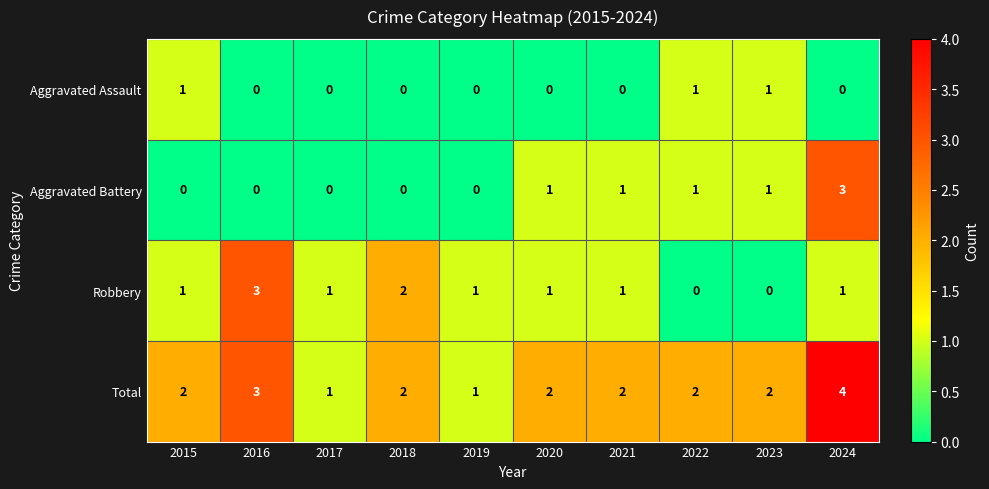

Between 2018 and 2023, which series saw the biggest shift?

Robbery